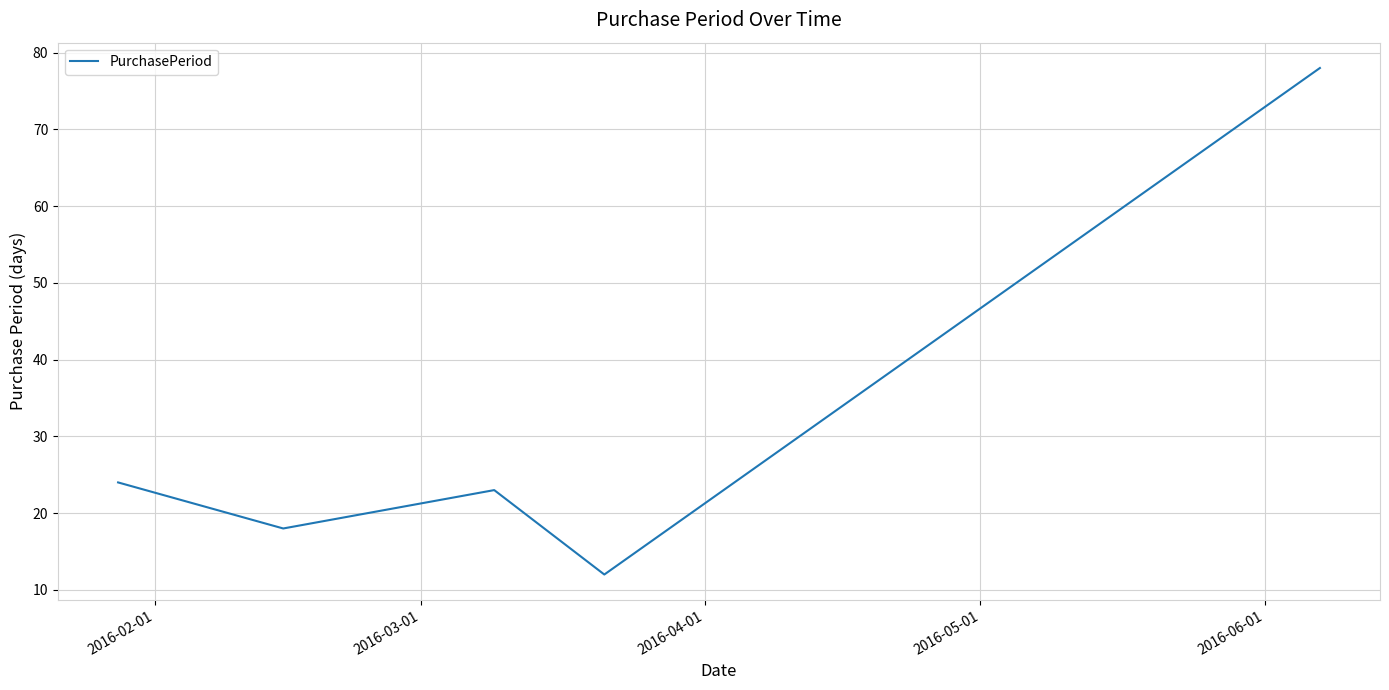

What is the difference between the second highest and second lowest values?

6